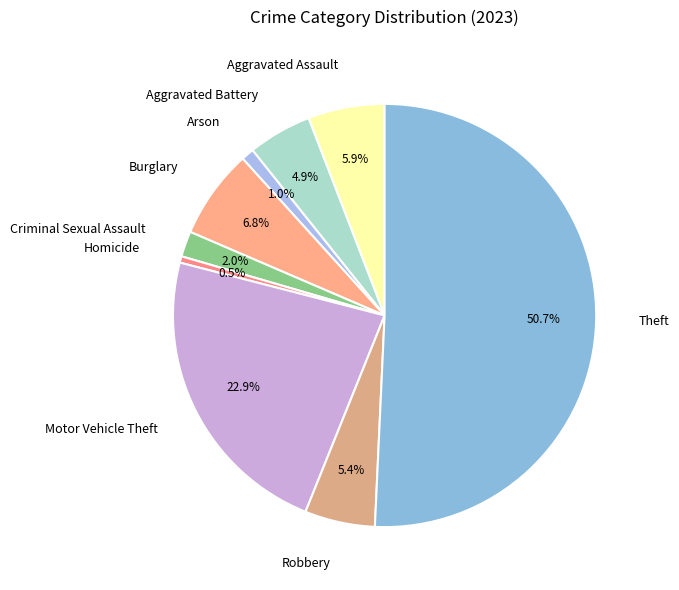

What is the largest slice in the pie chart?

Theft